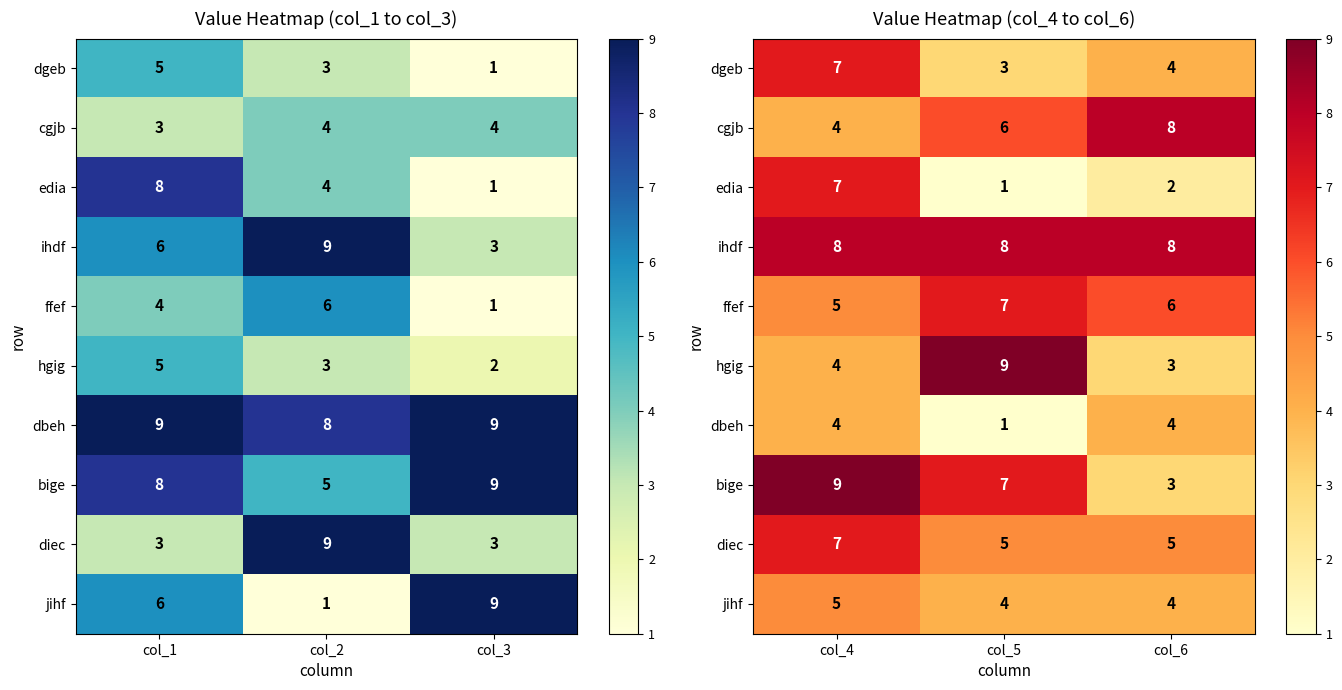

How many values in the ffef series exceed 6?

1